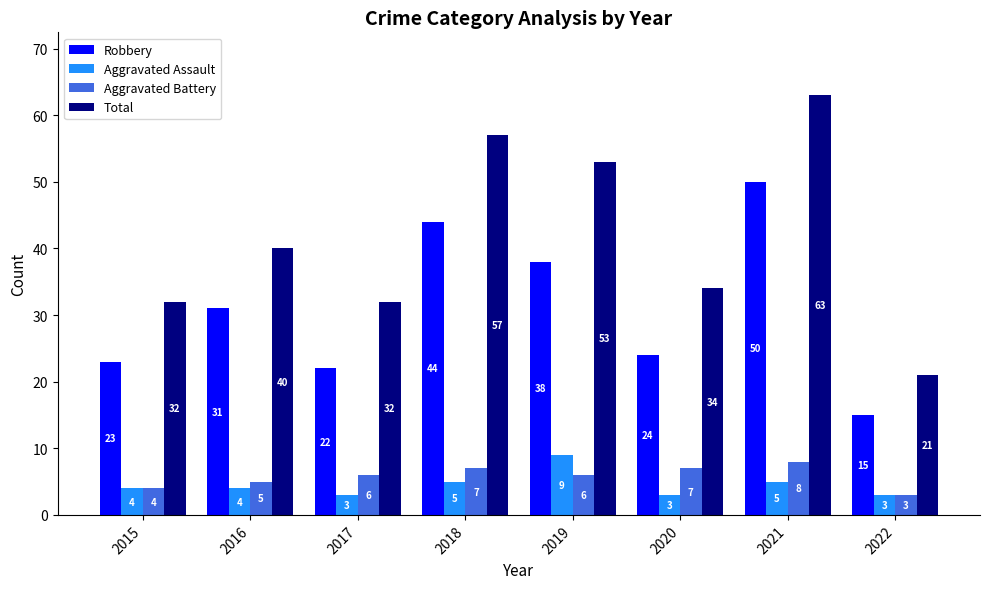

What is the value of the Robbery bar at the 1st from the left?

23